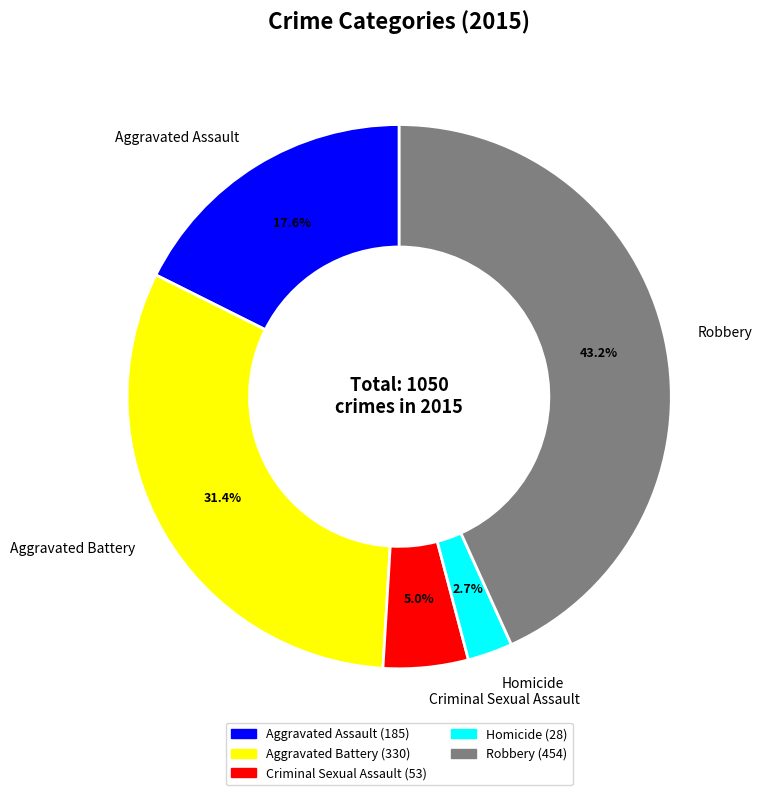

Count the number of slices in the pie.

5